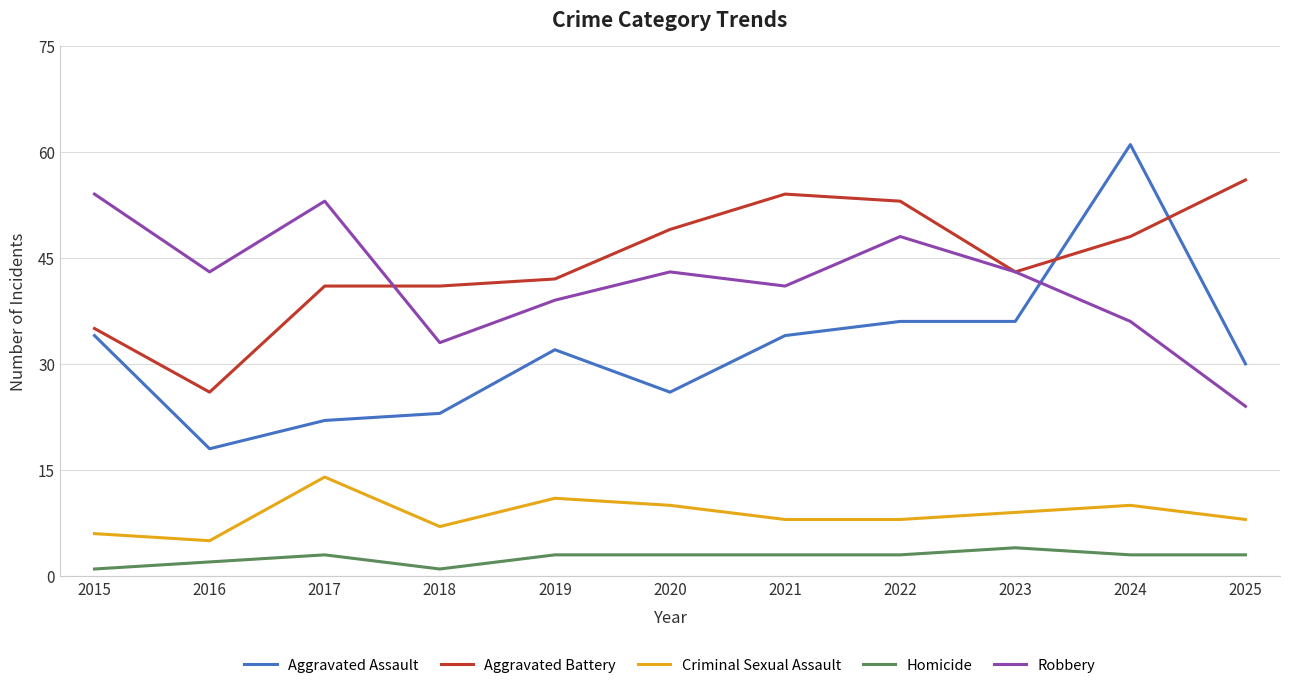

At which label does Robbery reach its minimum?

2025